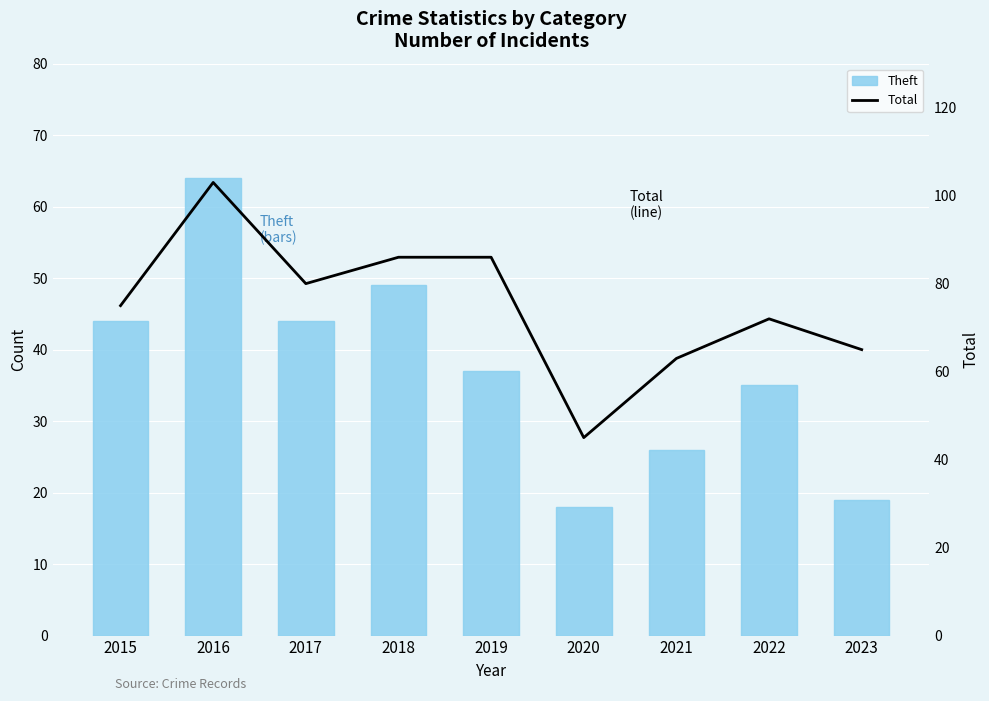

Rank the series at 2016 from lowest to highest value.

Theft, Total